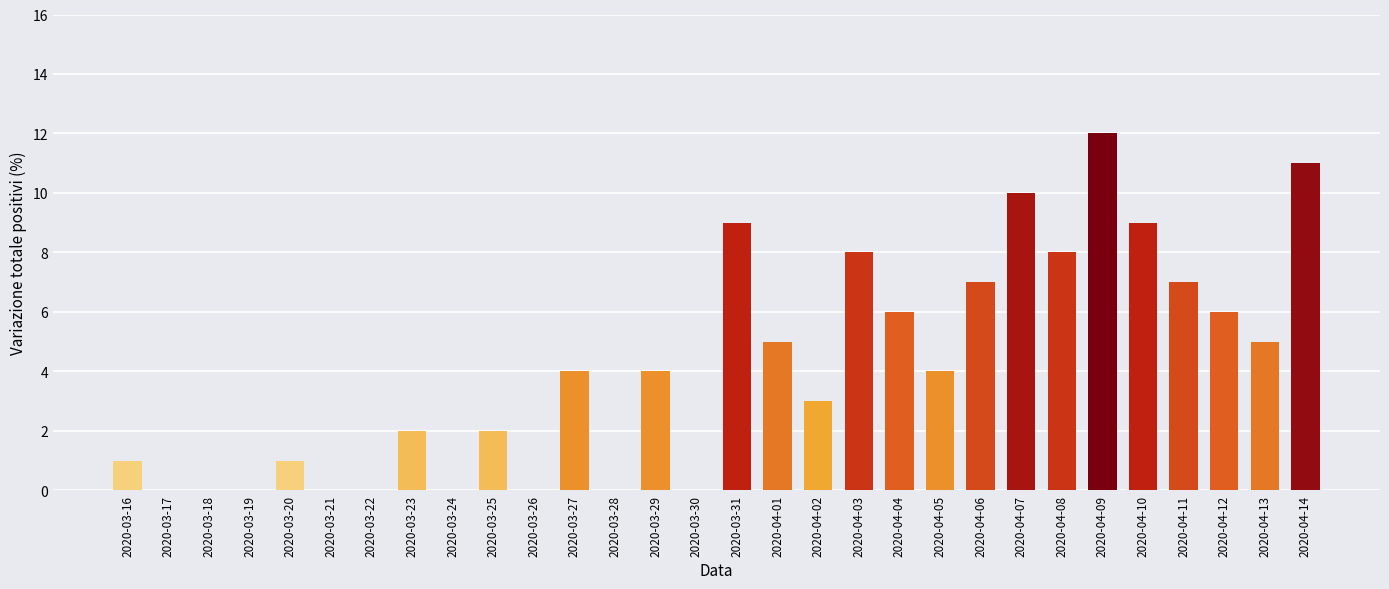

The value at 2020-03-31 is 3. True or false?

False